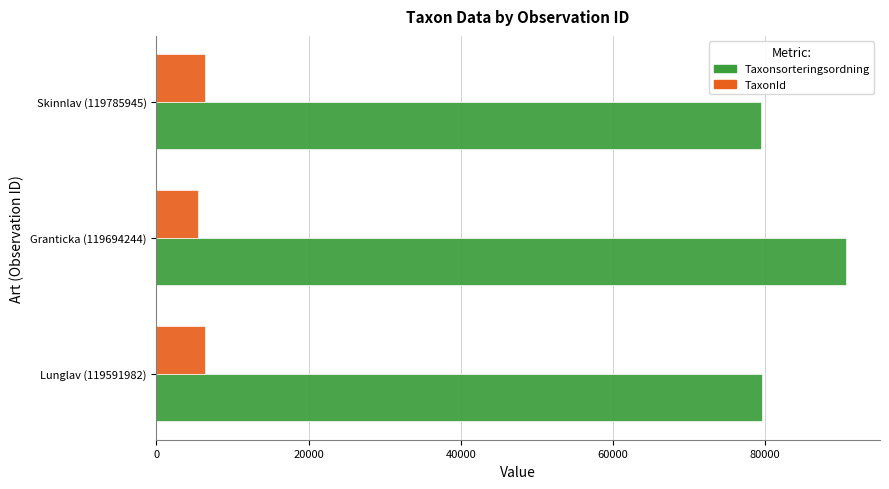

What is the difference between the maximum and minimum values in the Taxonsorteringsordning series?

11053